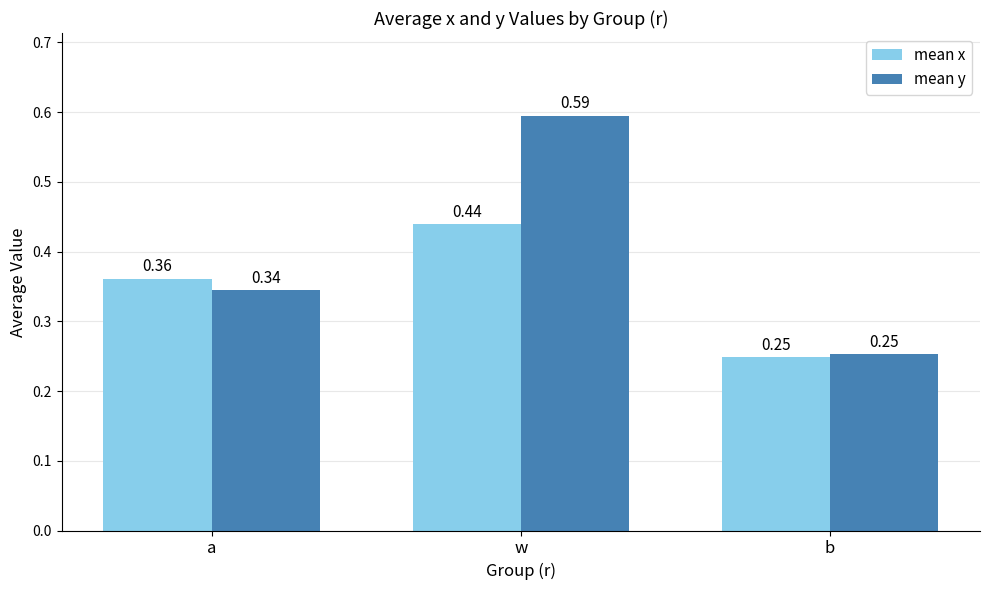

Which series has the widest spread of values?

mean y